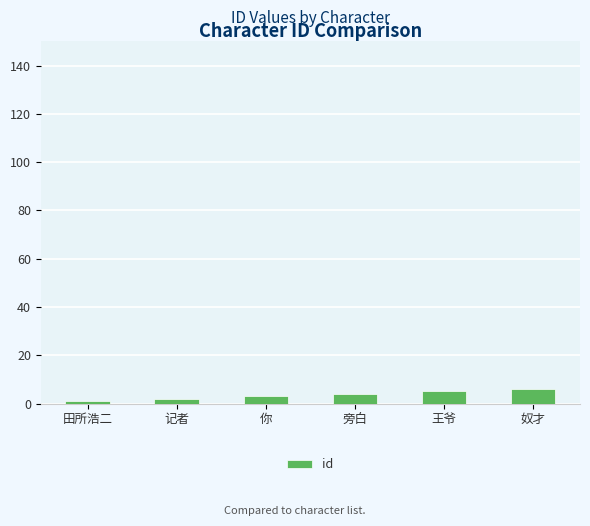

Are the bars horizontal?

No